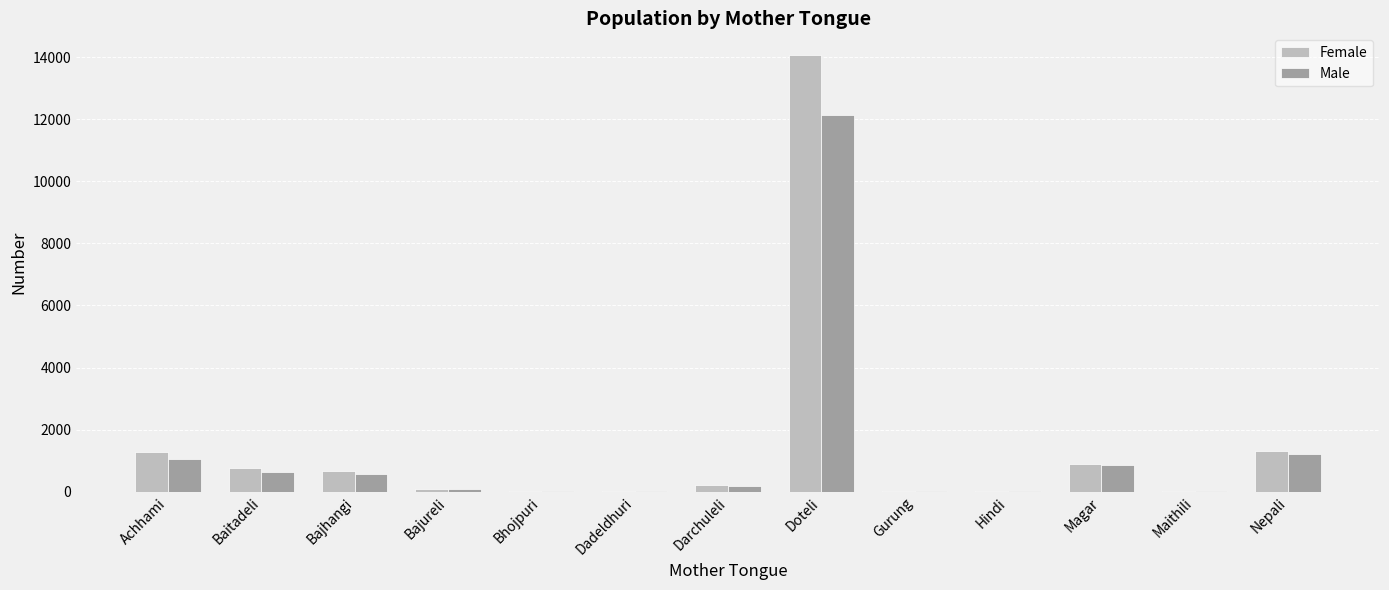

What is the sum of all Male values?

16876